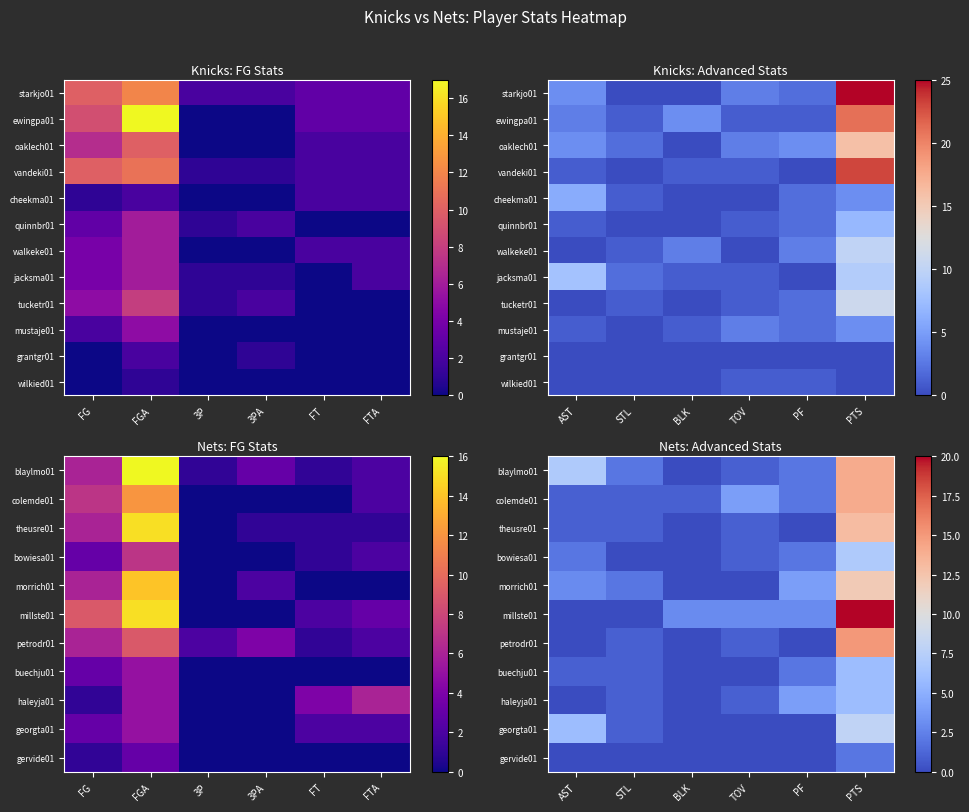

How many values in the theusre01 series are below 1?

2